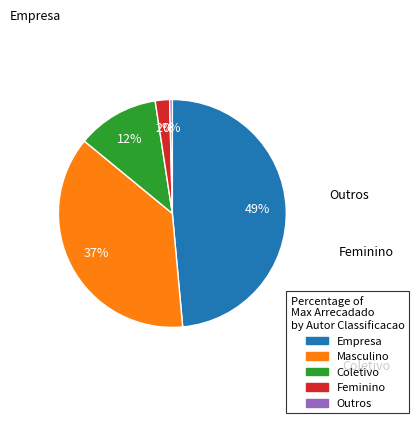

Is there a majority slice in this chart?

No